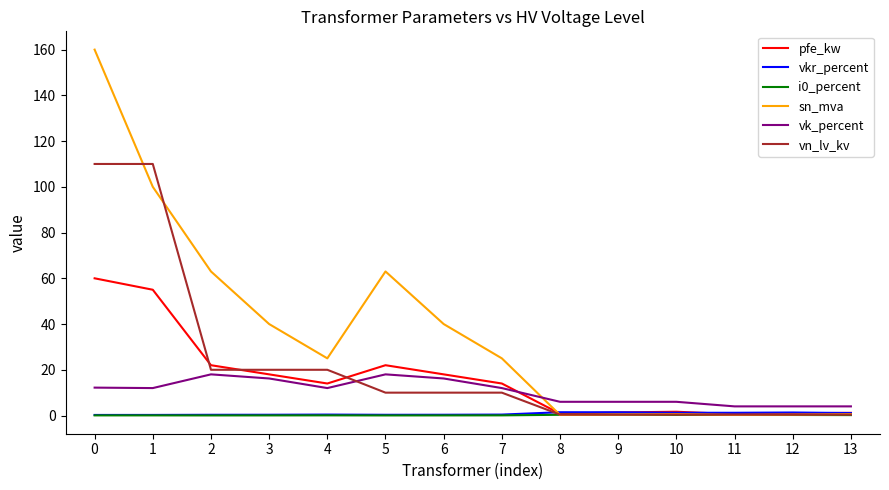

The value of vn_lv_kv at 3 is 20.0. True or false?

True